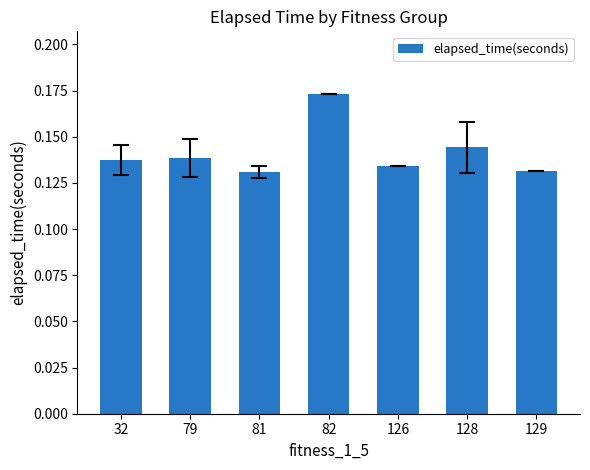

What is the sum of all values?

1.0